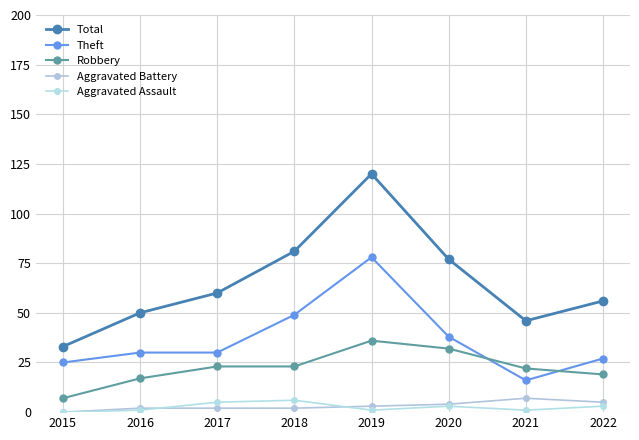

What is the value of the Robbery point at the 1st from the left?

7